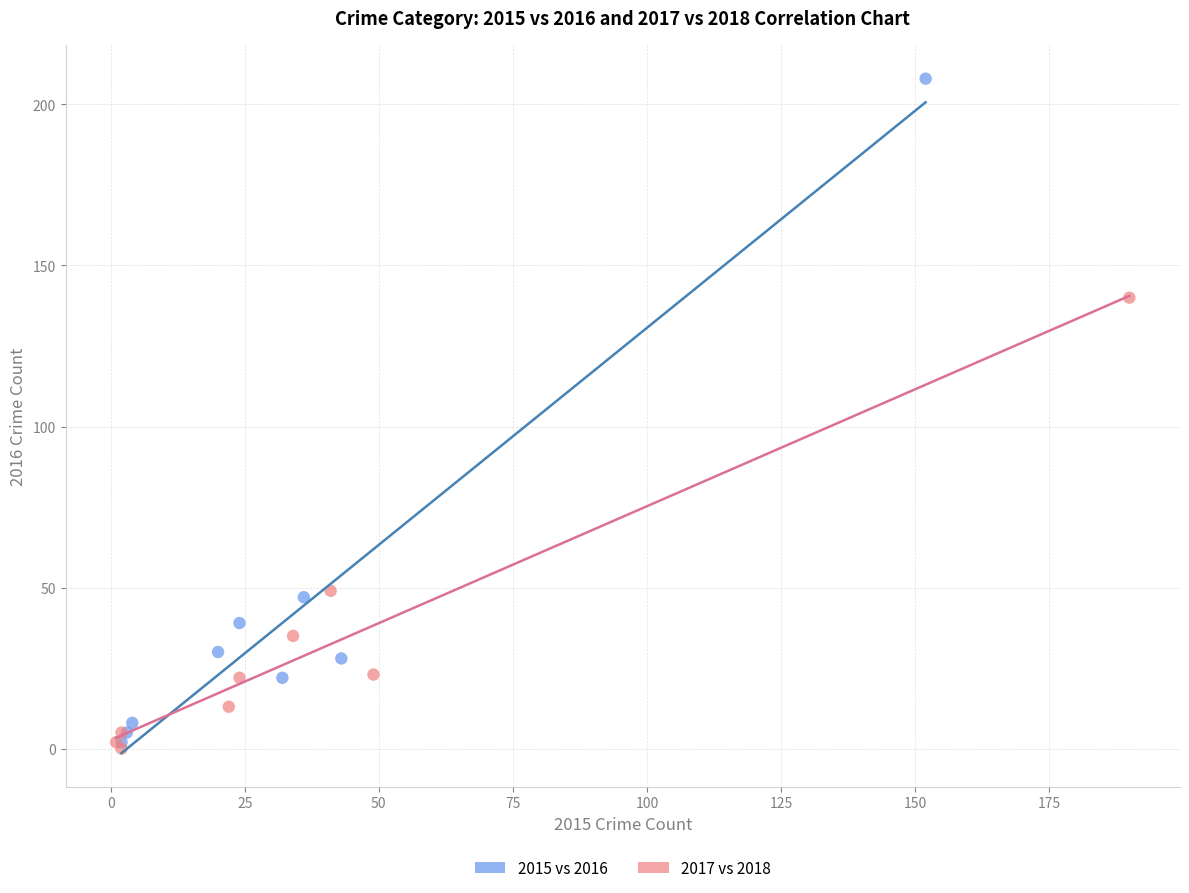

Which series has the widest spread of Y values?

2015 vs 2016